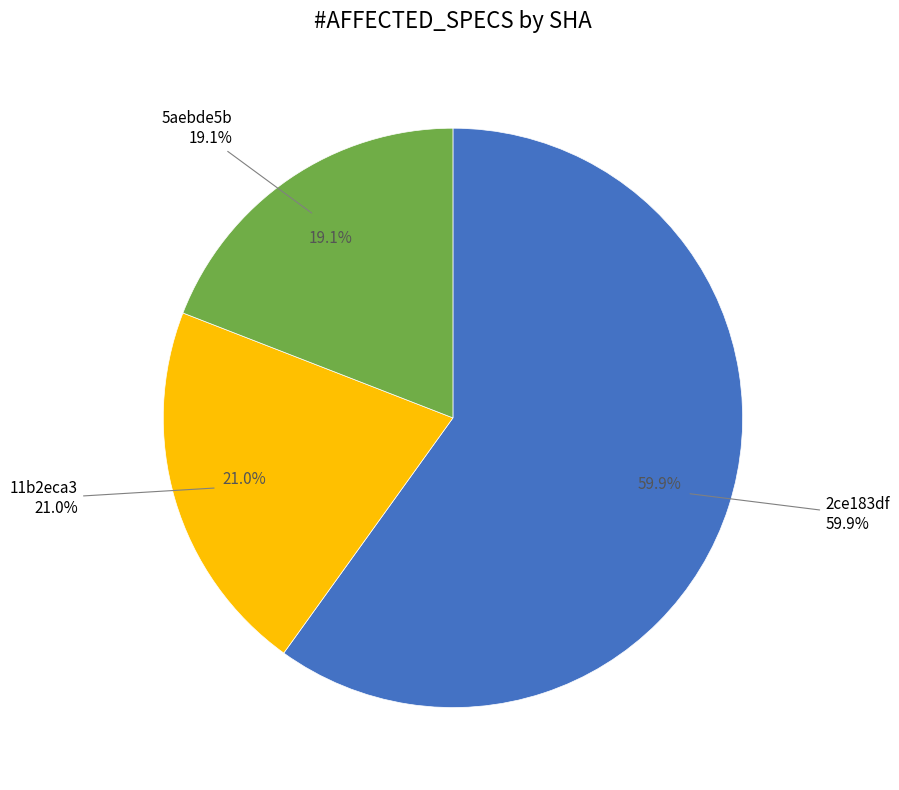

Count the number of slices in the pie.

4